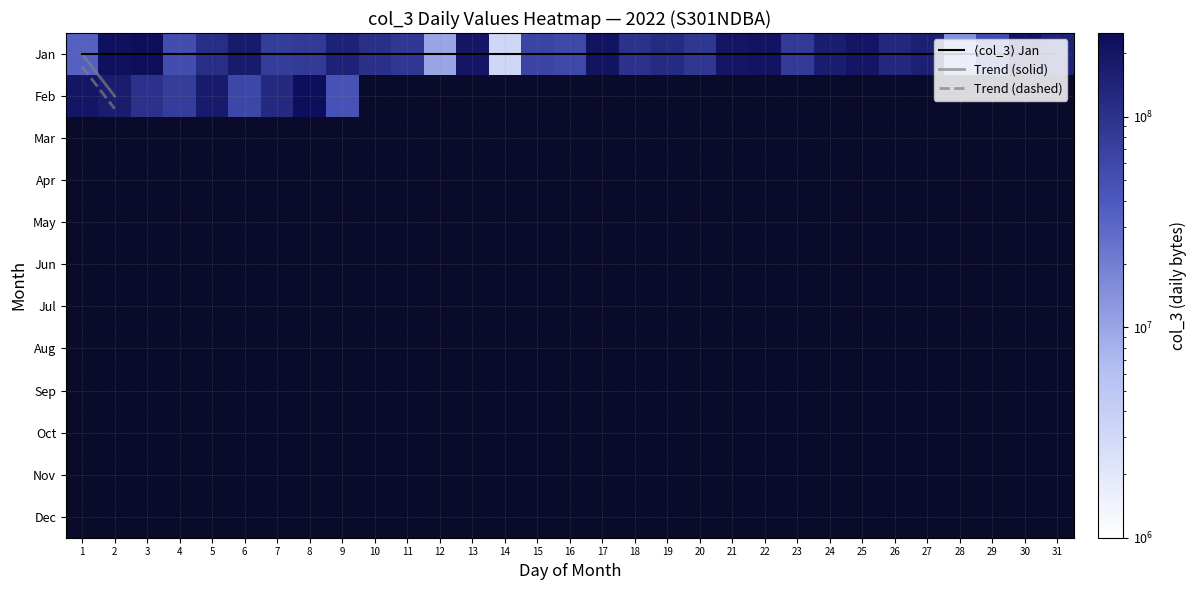

Reading left to right, what are all the values shown in this chart?

Jan: 34005112	224850048	234743344	51822784	112417928	180800840	77590872	82479000	148740304	106838840	85188440	9919664	194673592	3234928	65189904	59293168	211554872	99715248	118134640	89596200	200035160	210801464	82797312	164778216	199605032	130590752	157641032	13901352	53603952	213428128	145609792
Feb: 198912232	166683840	99905512	76454448	176216448	61335368	120264552	232152296	45531128	0	0	0	0	0	0	0	0	0	0	0	0	0	0	0	0	0	0	0	0	0	0
Mar: 0	0	0	0	0	0	0	0	0	0	0	0	0	0	0	0	0	0	0	0	0	0	0	0	0	0	0	0	0	0	0
Apr: 0	0	0	0	0	0	0	0	0	0	0	0	0	0	0	0	0	0	0	0	0	0	0	0	0	0	0	0	0	0	0
May: 0	0	0	0	0	0	0	0	0	0	0	0	0	0	0	0	0	0	0	0	0	0	0	0	0	0	0	0	0	0	0
Jun: 0	0	0	0	0	0	0	0	0	0	0	0	0	0	0	0	0	0	0	0	0	0	0	0	0	0	0	0	0	0	0
Jul: 0	0	0	0	0	0	0	0	0	0	0	0	0	0	0	0	0	0	0	0	0	0	0	0	0	0	0	0	0	0	0
Aug: 0	0	0	0	0	0	0	0	0	0	0	0	0	0	0	0	0	0	0	0	0	0	0	0	0	0	0	0	0	0	0
Sep: 0	0	0	0	0	0	0	0	0	0	0	0	0	0	0	0	0	0	0	0	0	0	0	0	0	0	0	0	0	0	0
Oct: 0	0	0	0	0	0	0	0	0	0	0	0	0	0	0	0	0	0	0	0	0	0	0	0	0	0	0	0	0	0	0
Nov: 0	0	0	0	0	0	0	0	0	0	0	0	0	0	0	0	0	0	0	0	0	0	0	0	0	0	0	0	0	0	0
Dec: 0	0	0	0	0	0	0	0	0	0	0	0	0	0	0	0	0	0	0	0	0	0	0	0	0	0	0	0	0	0	0